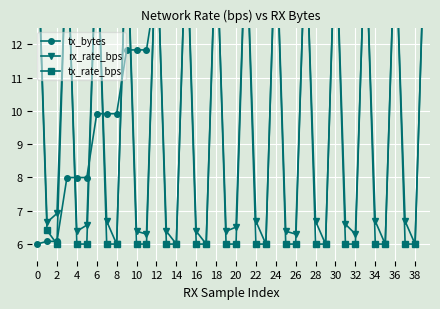

At which category is the sum across all series the highest?

39